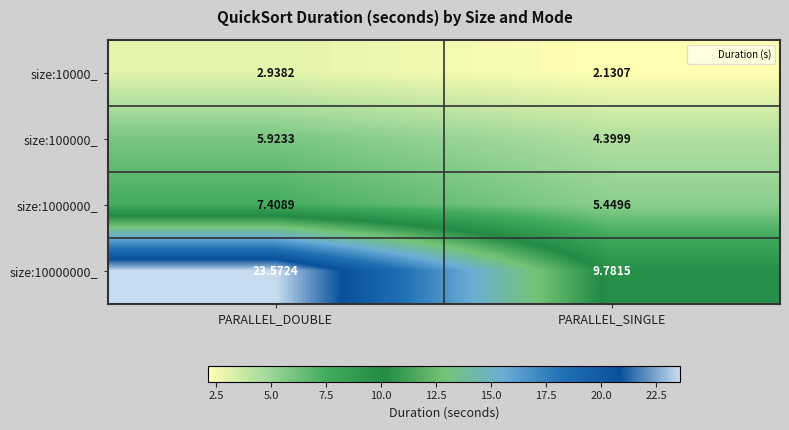

Which series has the largest total across all categories?

size:10000000_